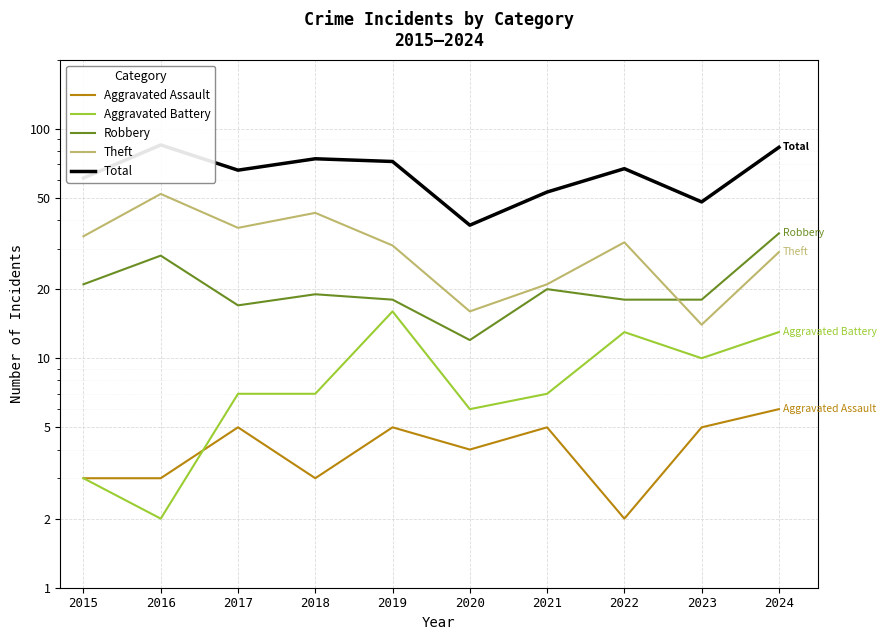

At how many categories does at least one series exceed 8?

10